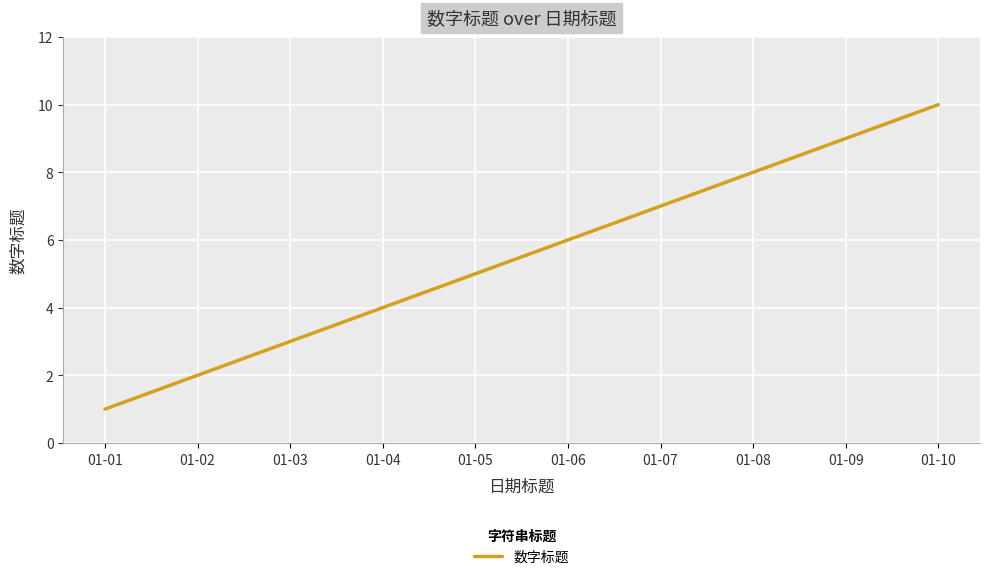

Which has a higher value, 01-05 or 01-04?

01-05